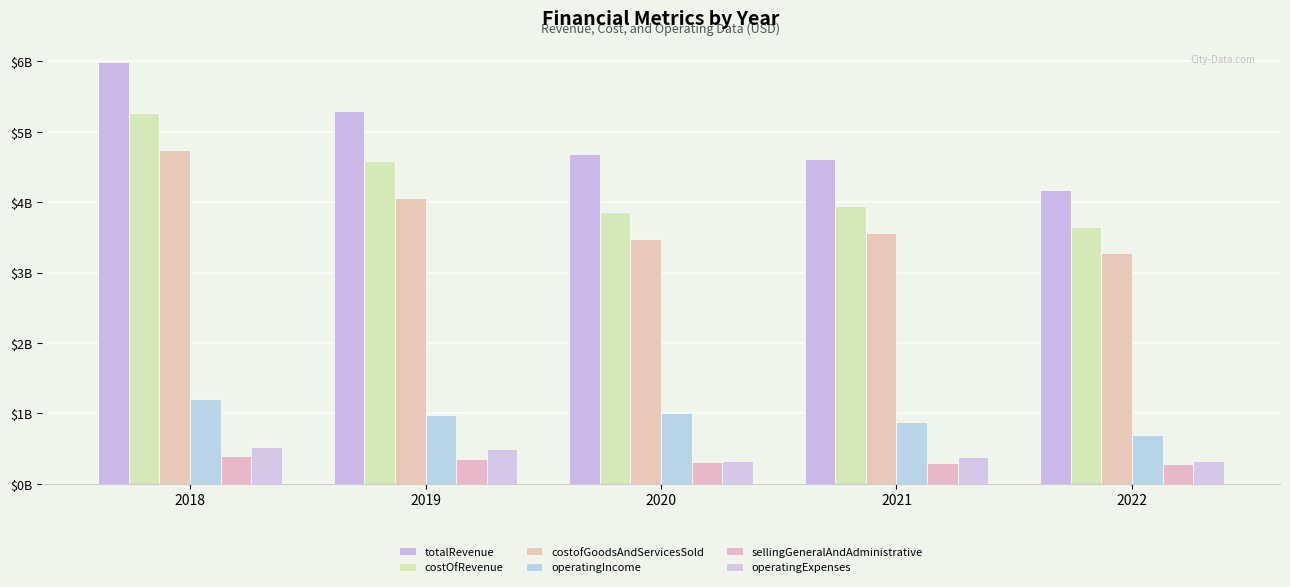

Are the bars grouped side by side (vs. stacked)?

Yes